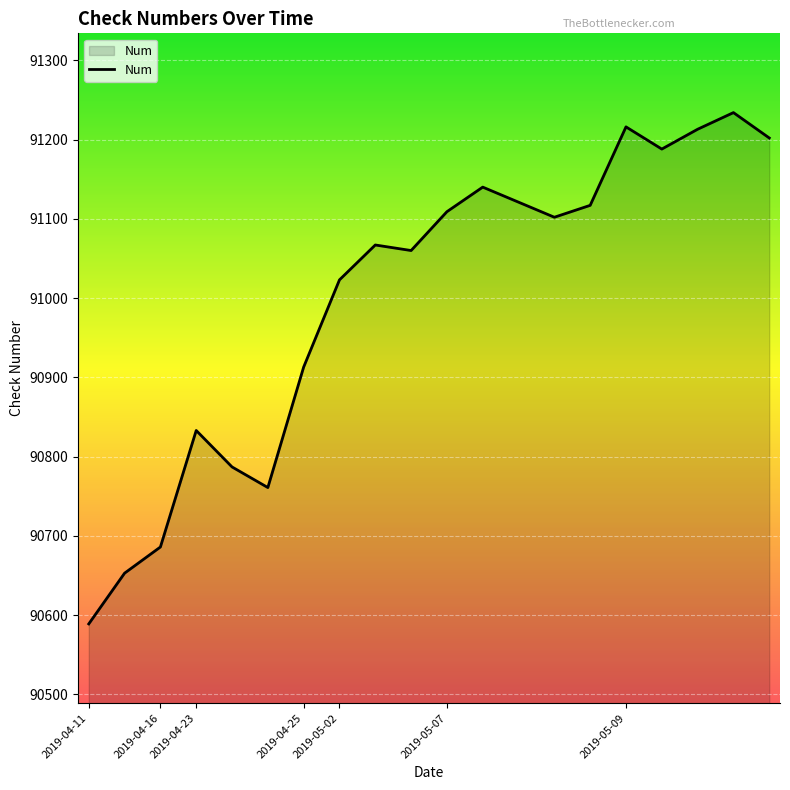

What is the difference between the maximum and minimum values?

645